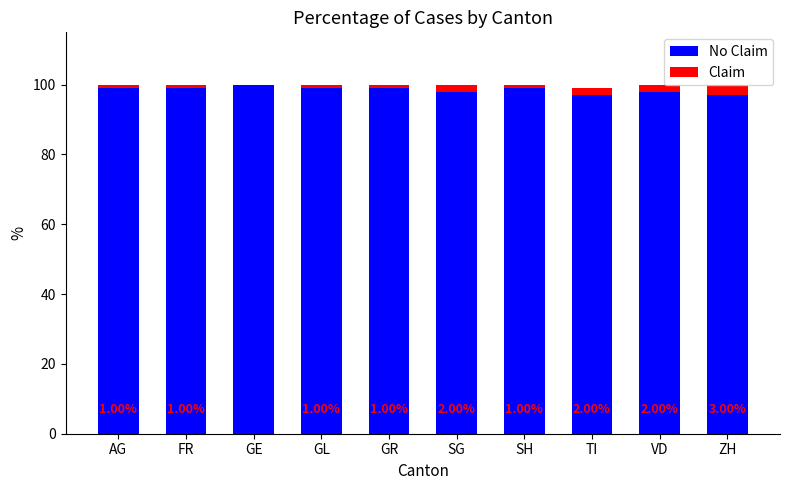

True or false: No Claim has a value of 166 at AG.

False